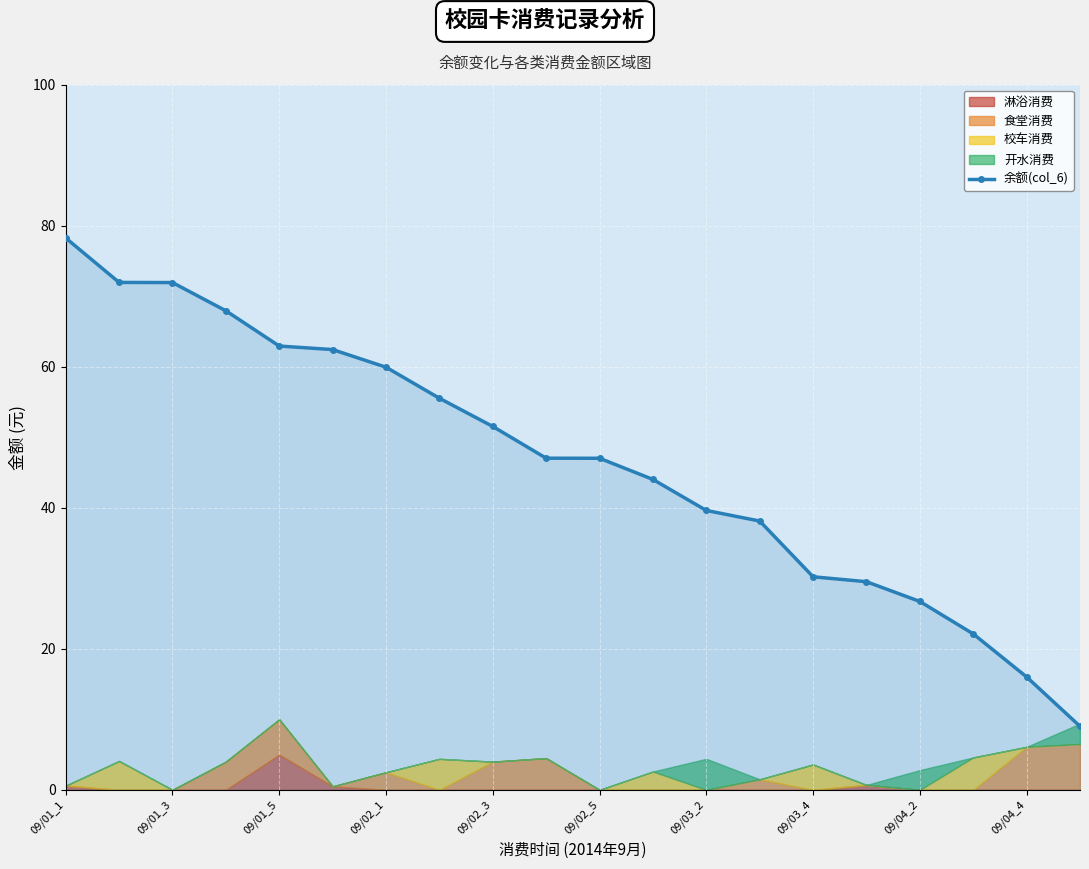

True or false: 余额(col_6) has a value of 71.9 at 09/01_3.

True